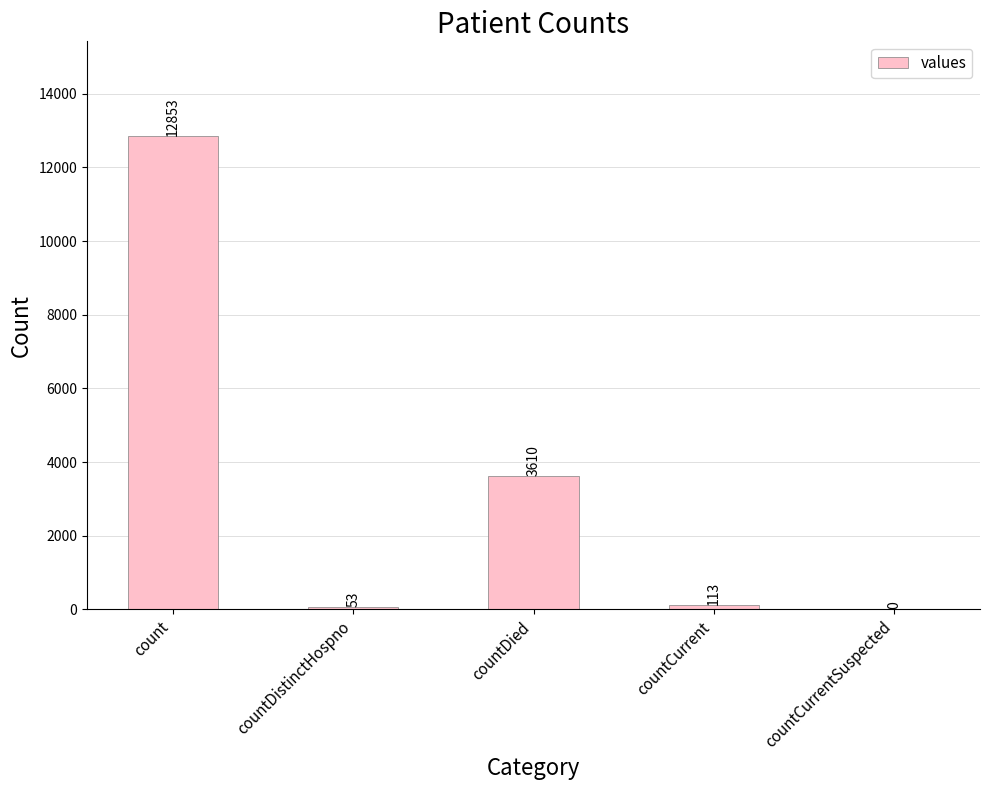

Between countDistinctHospno and countCurrent, which is larger?

countCurrent